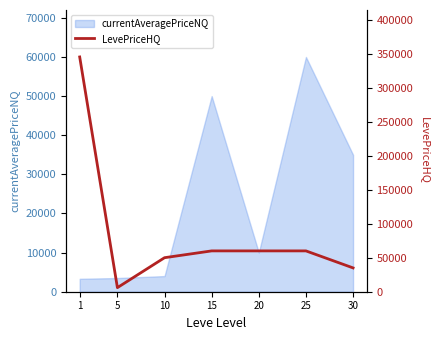

What is the difference between the maximum and minimum values?

339000